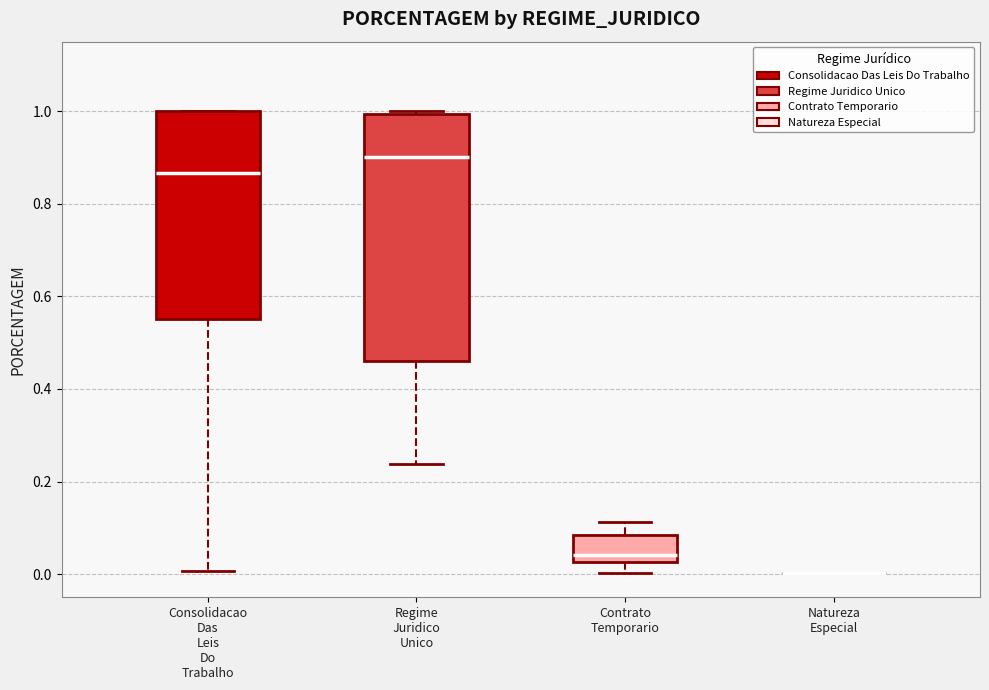

Reading left to right, read every box against the y-axis: the position of its median line, the range the box covers, and the ends of its whiskers. The values are not printed on the chart, so give them approximately, as read against the axis.

Consolidacao Das Leis Do Trabalho: median 0.86, box 0.56 to 1.00, whiskers 0.00 to 1.00
Regime Juridico Unico: median 0.90, box 0.46 to 1.00, whiskers 0.24 to 1.00 (just above the box's upper edge)
Contrato Temporario: median 0.04, box 0.02 to 0.08, whiskers 0.00 to 0.12
Natureza Especial: box collapsed to a line at 0.00, whiskers 0.00 to 0.00